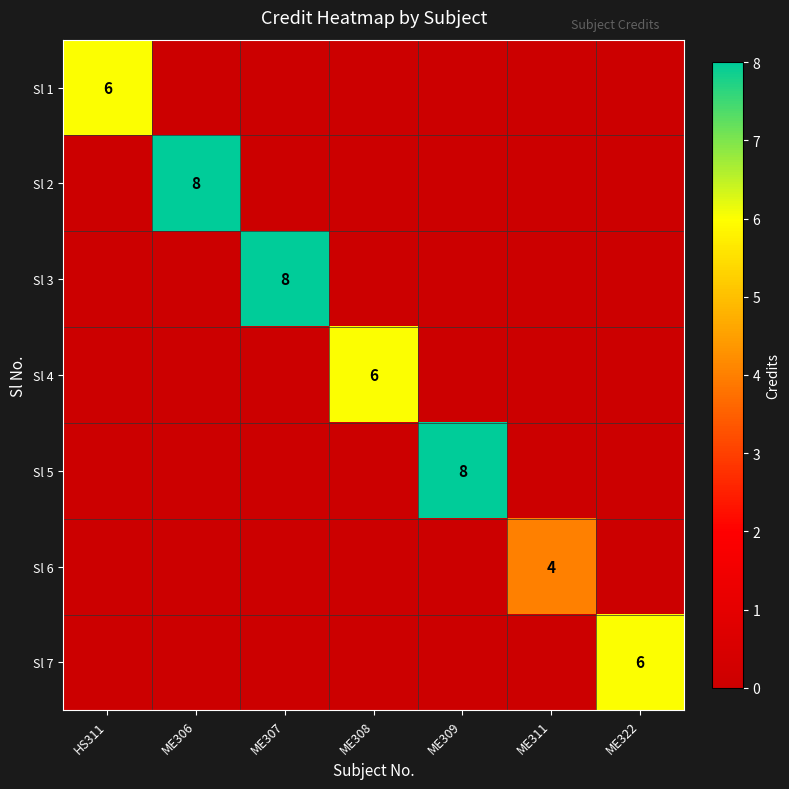

The value of Sl 3 at ME307 is 3. True or false?

False